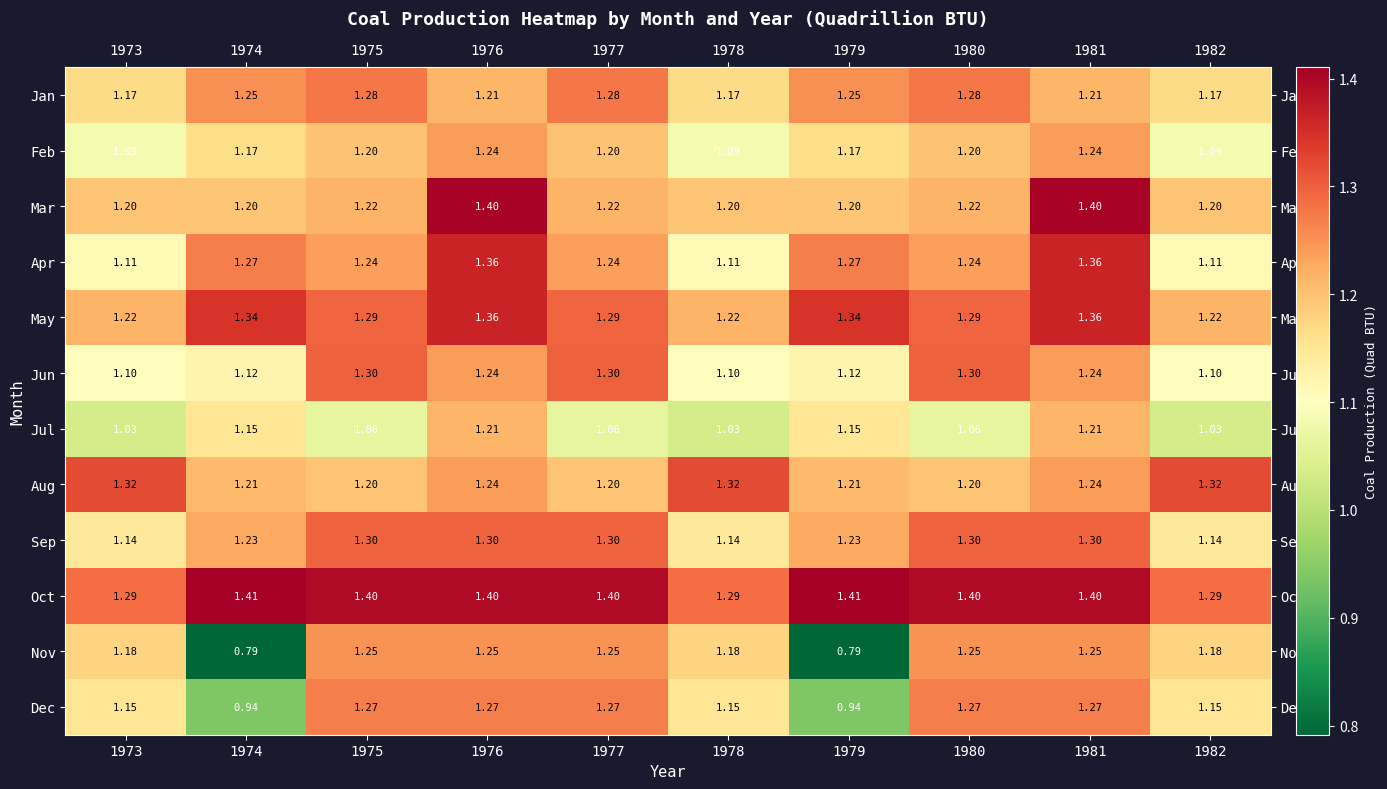

Which series has the largest total across all categories?

Oct